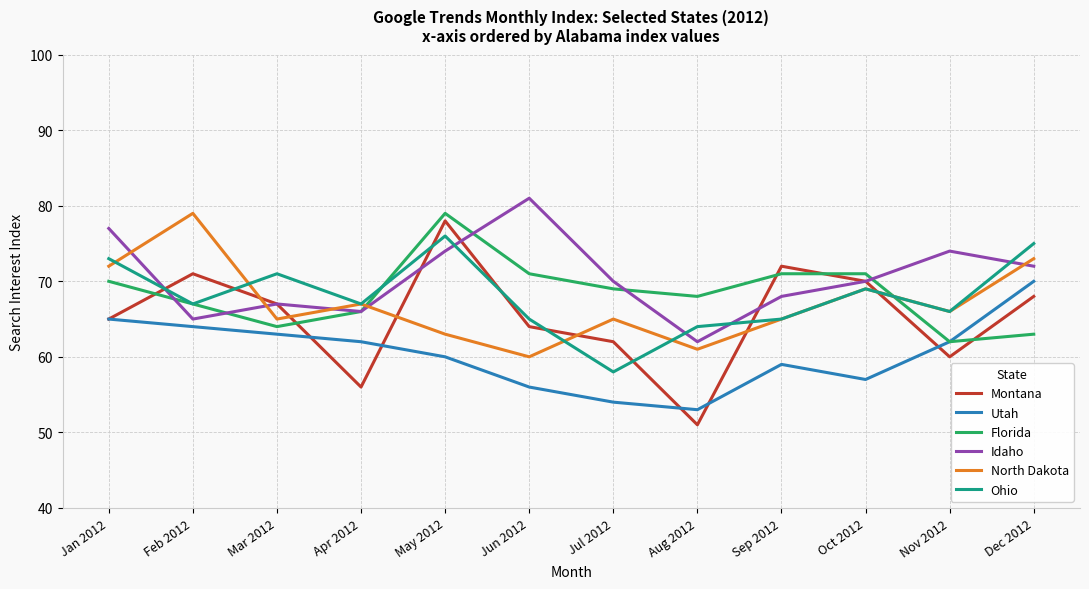

Between Jun 2012 and Aug 2012, which series saw the biggest shift?

Idaho